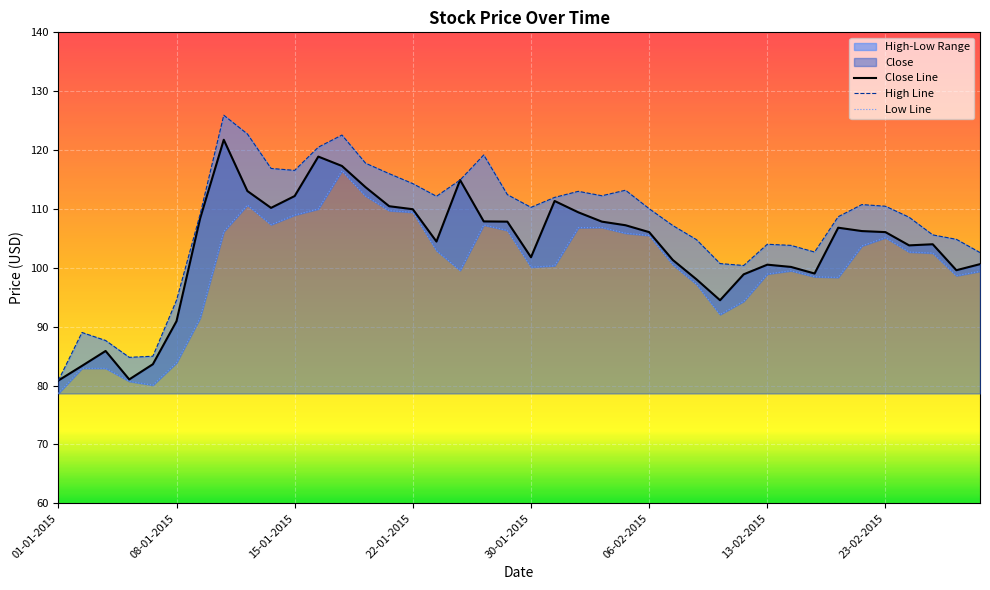

Is it true that High Line equals 113.2 at 24?

True